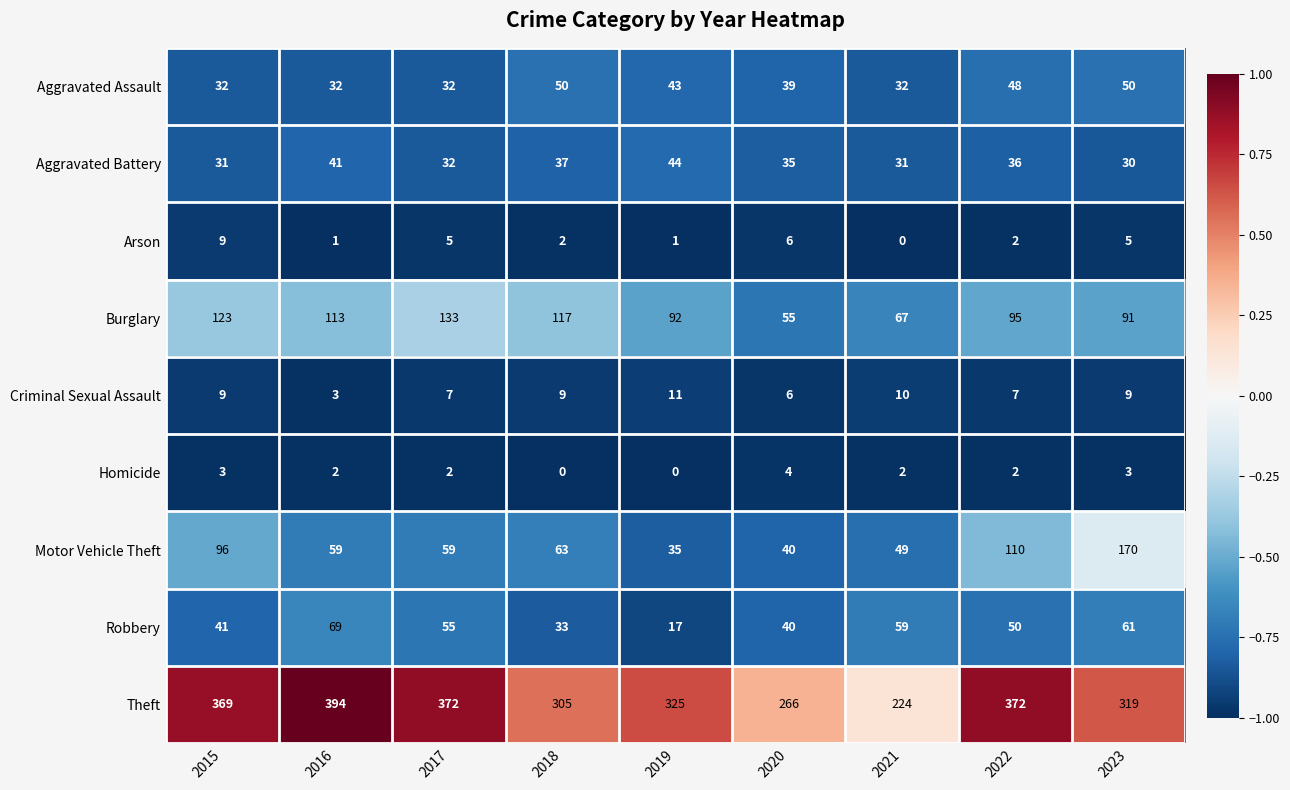

Which label corresponds to the largest value in the chart?

2016